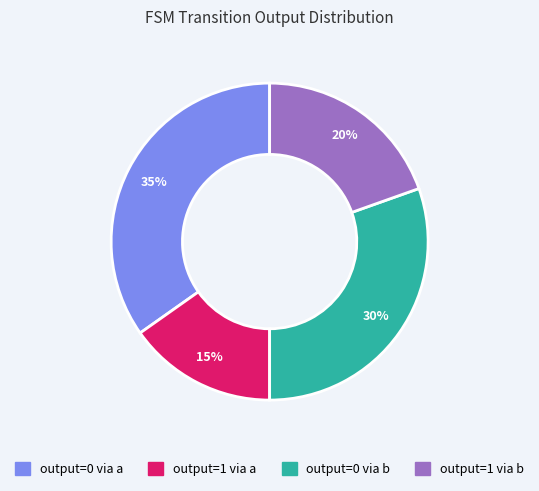

To the nearest percent, what is the average slice percentage?

25%